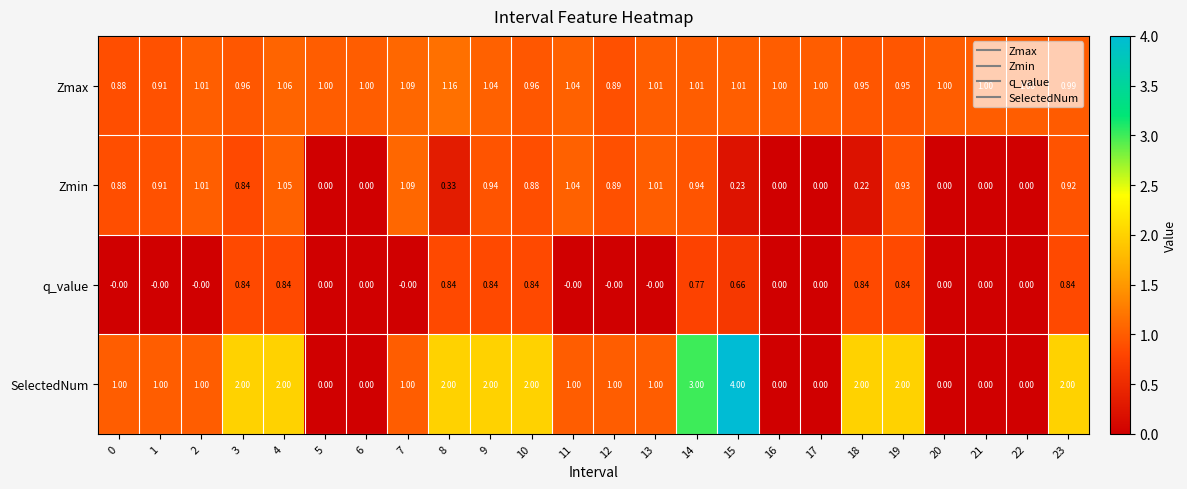

Is the value of SelectedNum at 18 greater than the value of q_value at 18?

Yes